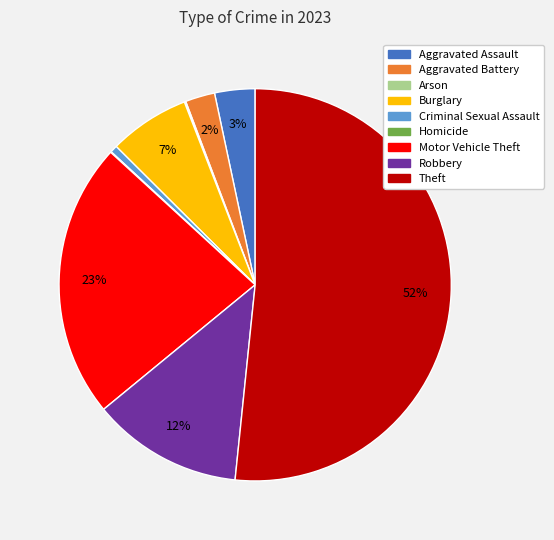

To the nearest percent, what is the difference between the largest and smallest slice percentages?

52%